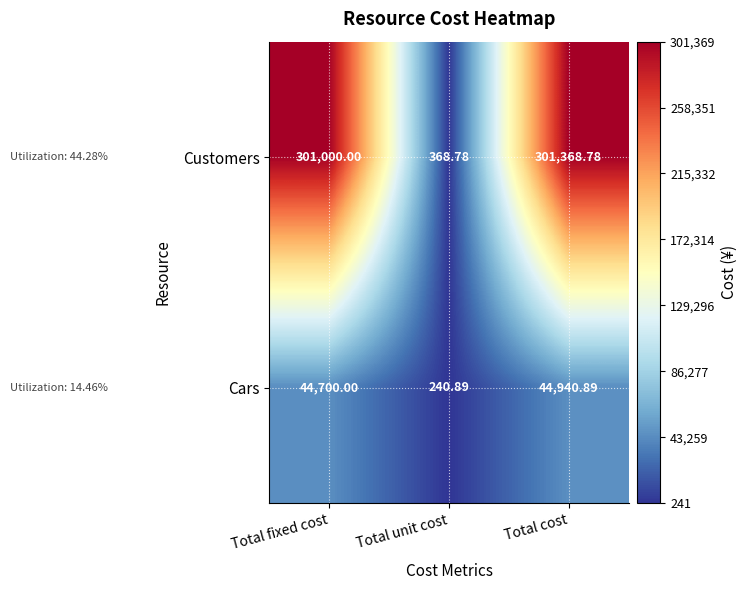

Which series has the largest total across all categories?

Customers